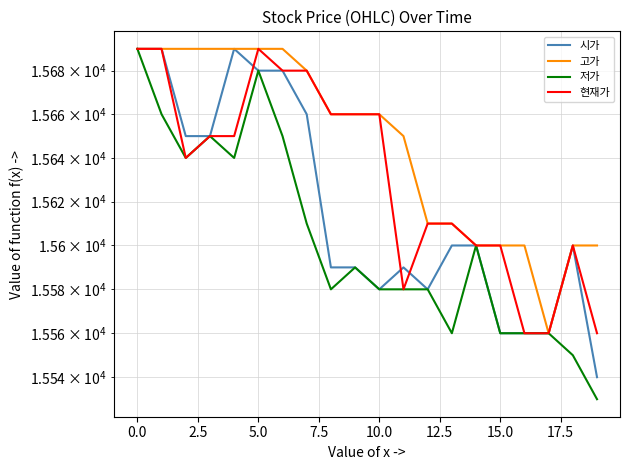

Rank the series by their average value, from highest to lowest.

고가, 현재가, 시가, 저가